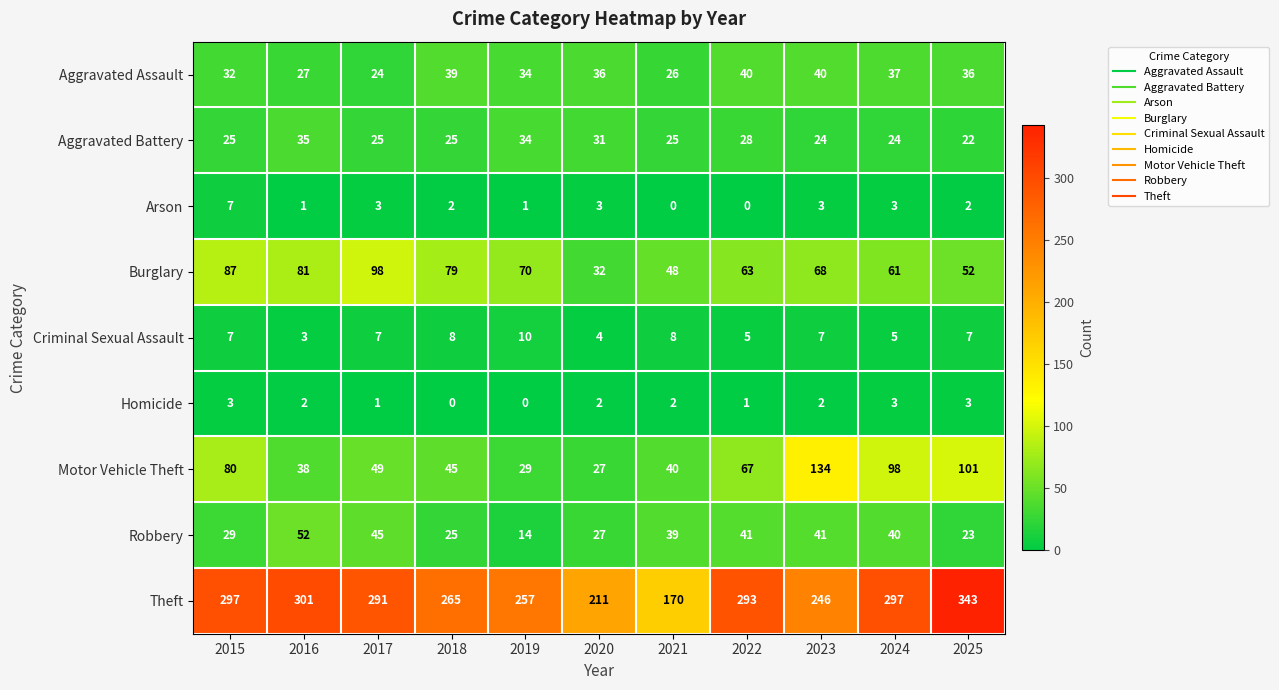

List the series in order of their peak value, lowest first.

Homicide, Arson, Criminal Sexual Assault, Aggravated Battery, Aggravated Assault, Robbery, Burglary, Motor Vehicle Theft, Theft